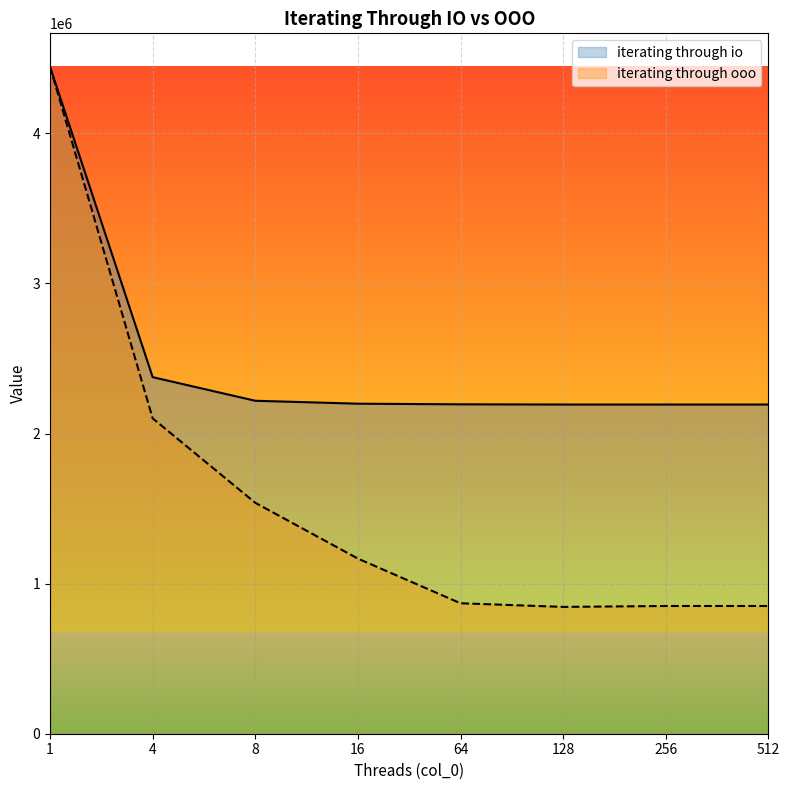

True or false: iterating through io has more than 1 interior local peaks.

False